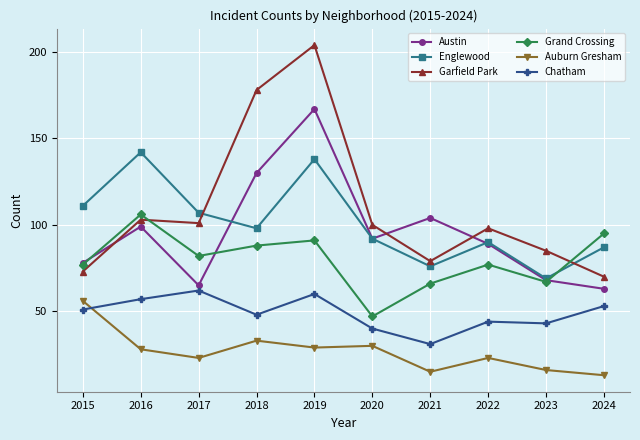

What is the sum of all Grand Crossing values?

796